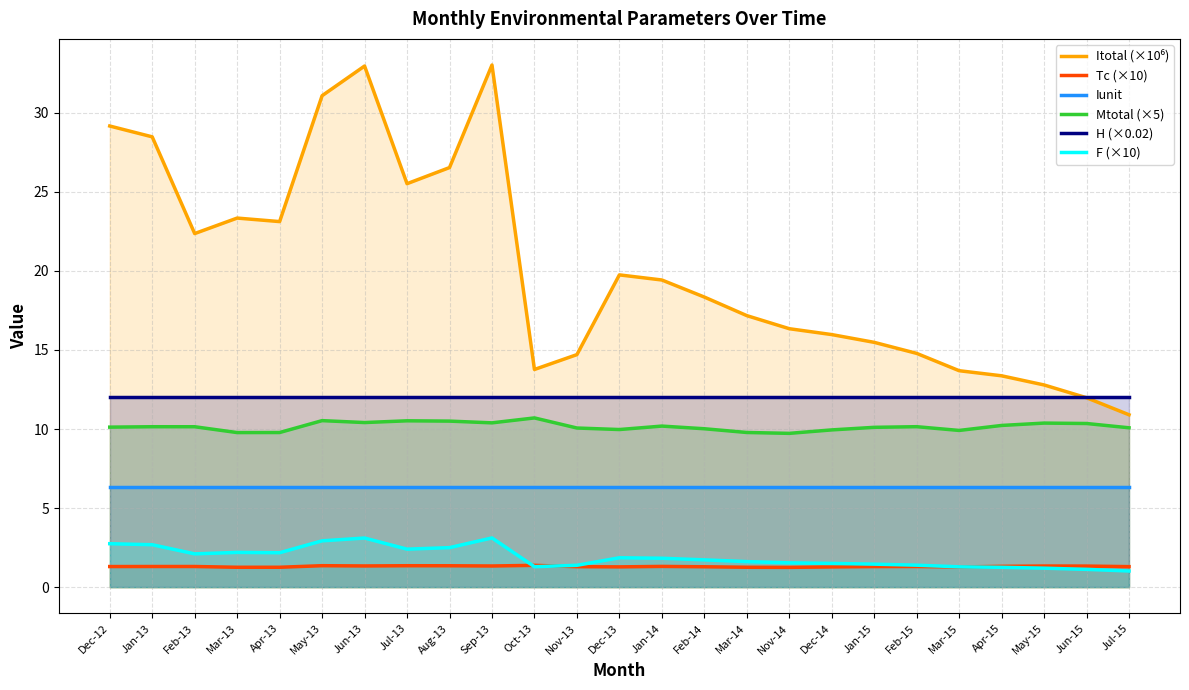

Which series has the widest spread of values?

Itotal (×10⁶)